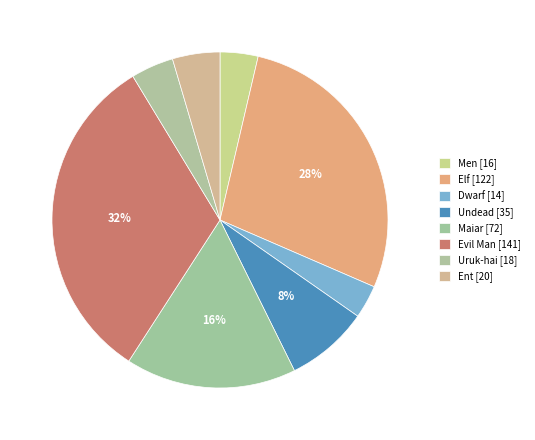

Is it true that Uruk-hai is 4% of the pie?

True